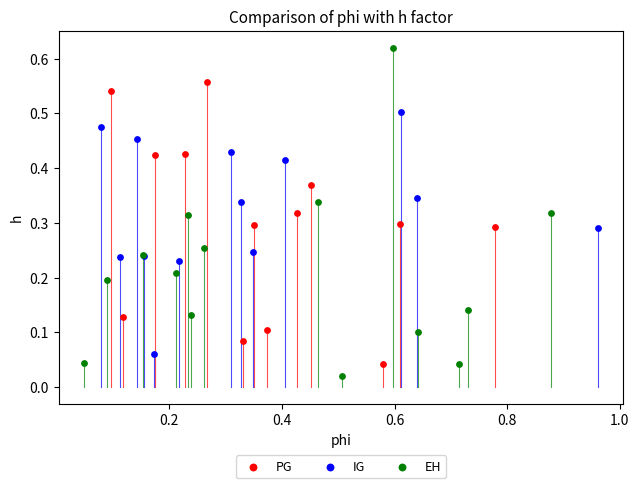

Which series contains the highest Y value?

EH